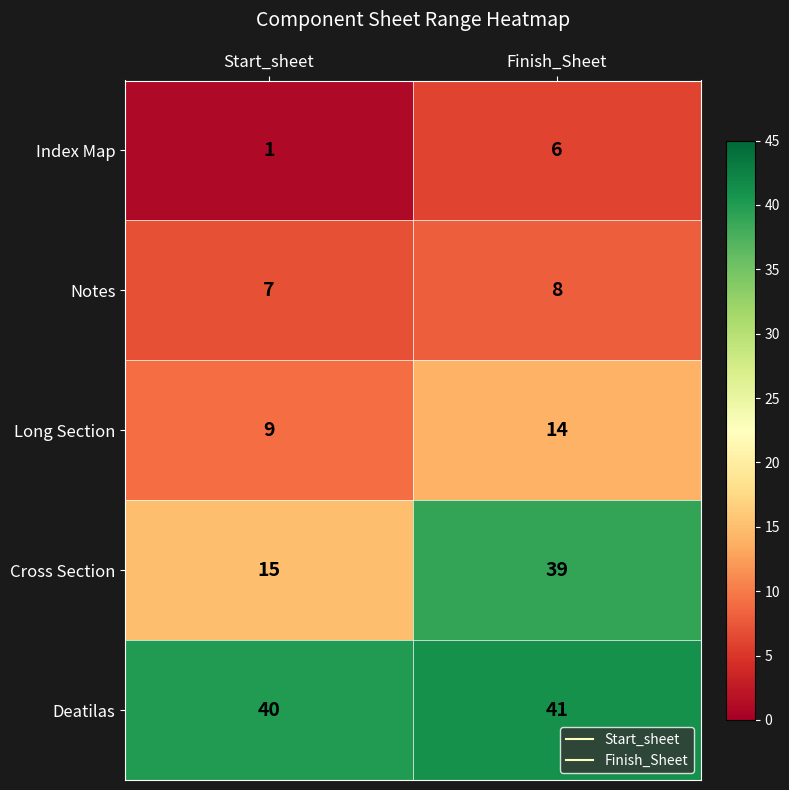

Rank the series by their maximum value, from highest to lowest.

Deatilas, Cross Section, Long Section, Notes, Index Map